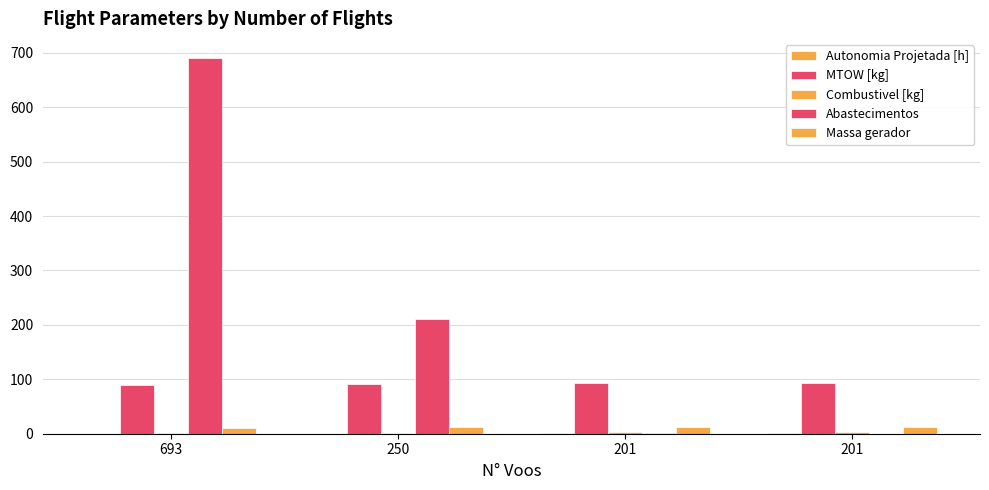

Count the number of data series in this chart.

5